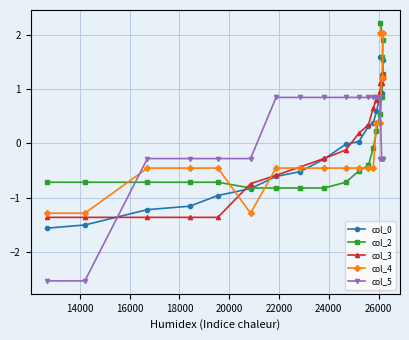

How many categories are shown in the chart?

20